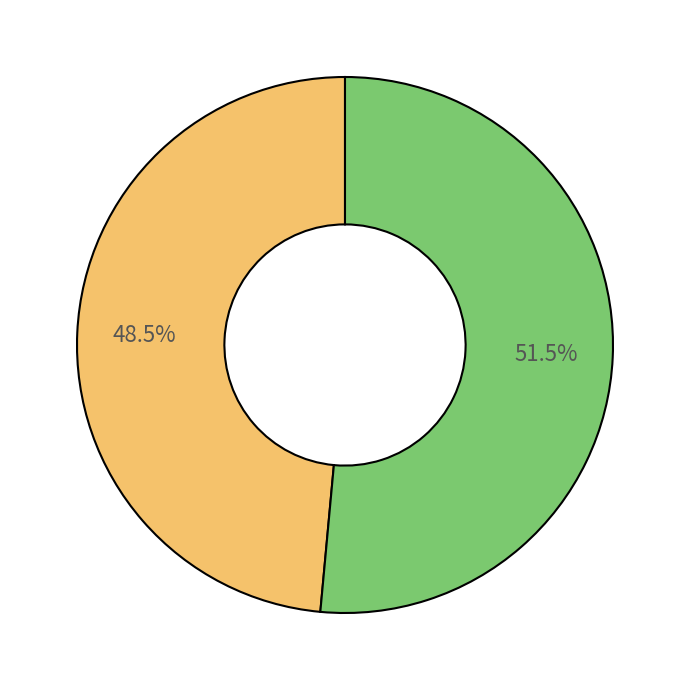

Does any single category account for the majority?

Yes